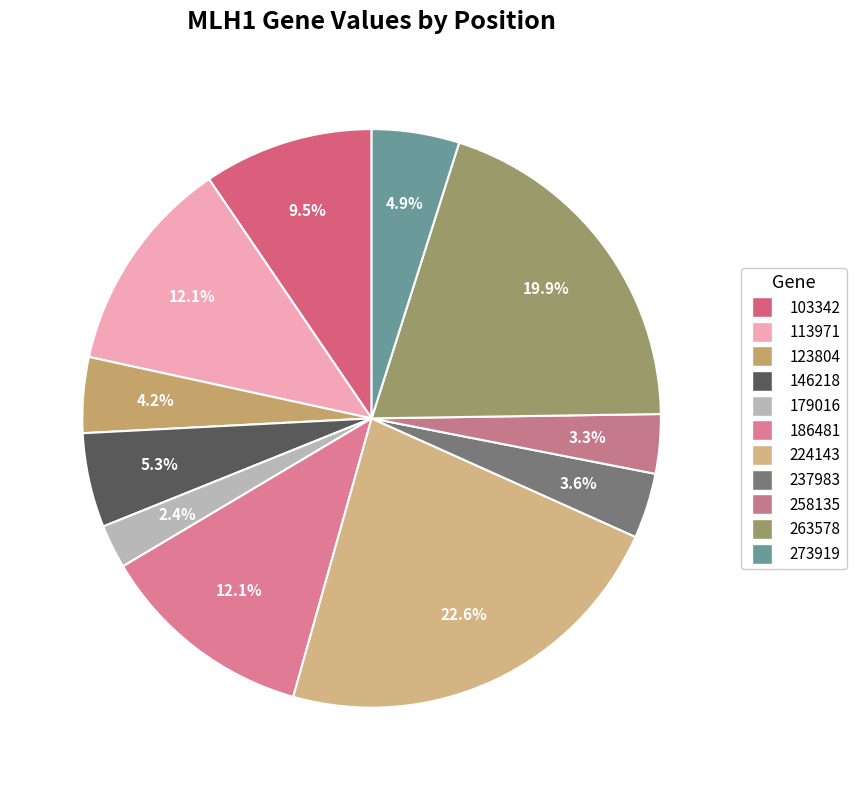

To the nearest percent, what portion does 263578 represent?

20%